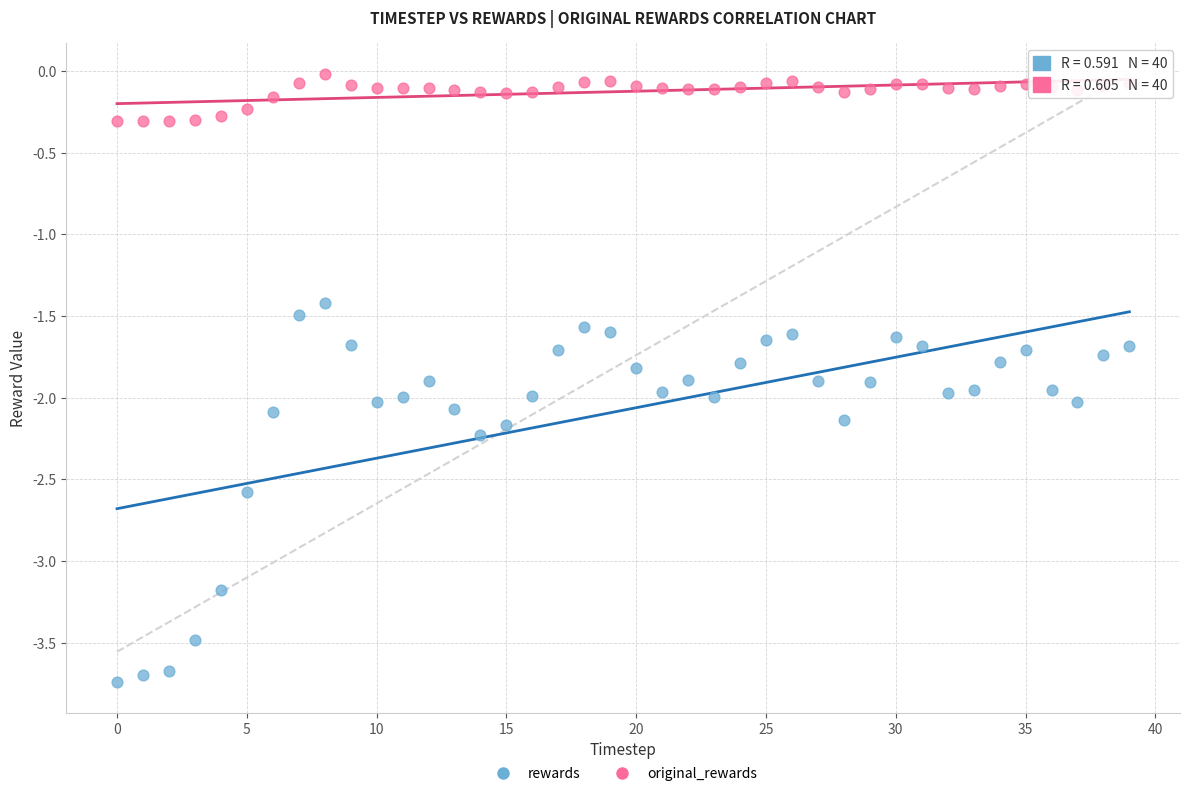

Which series contains the lowest Y value?

rewards